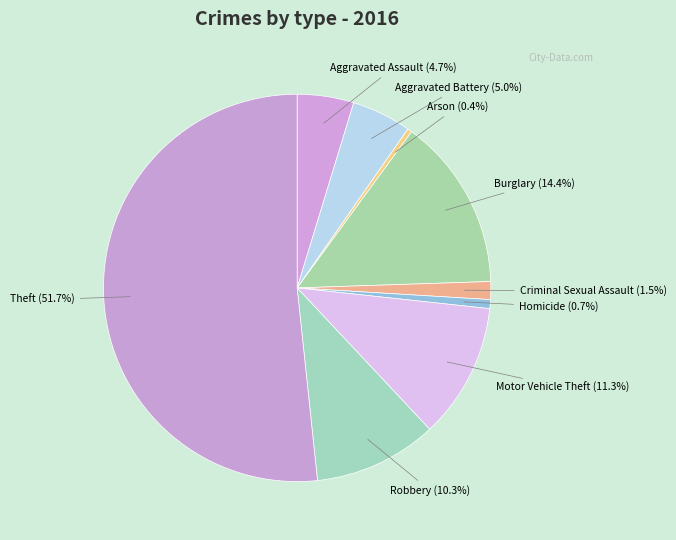

Which category has the biggest portion of the pie?

Theft